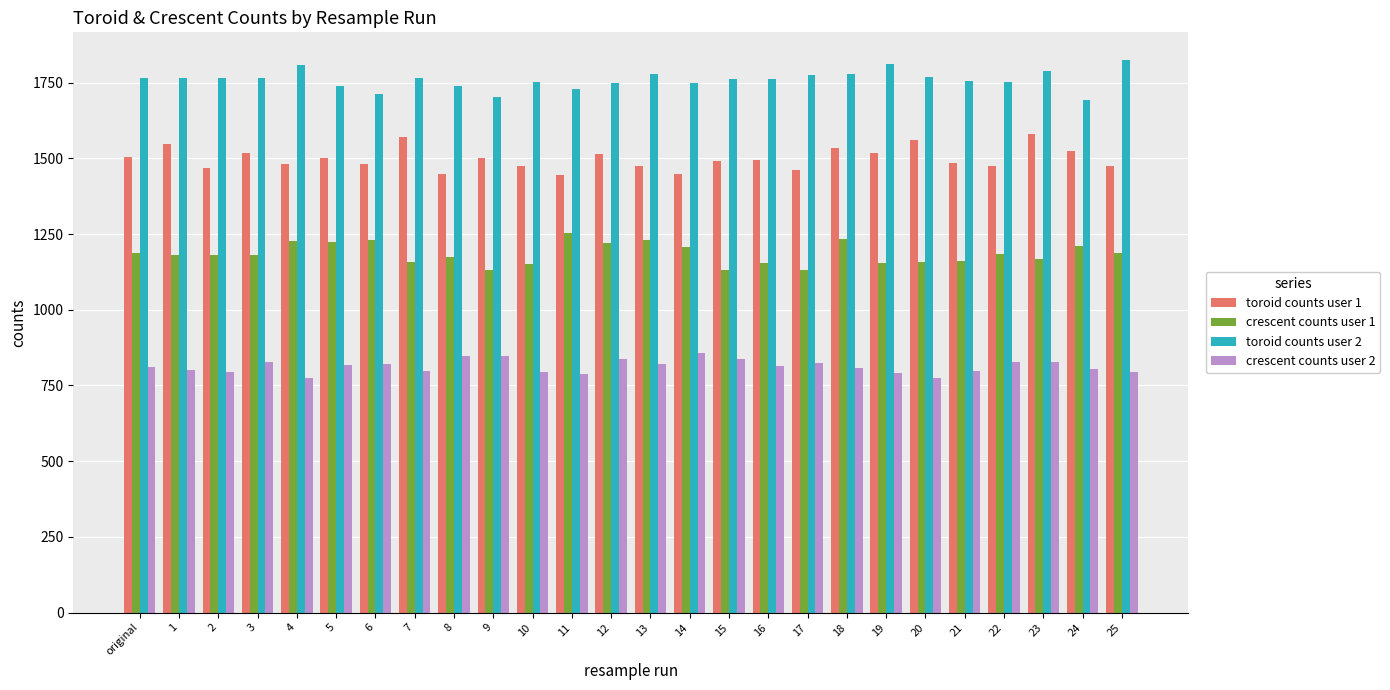

What is the minimum value shown in the chart?

773